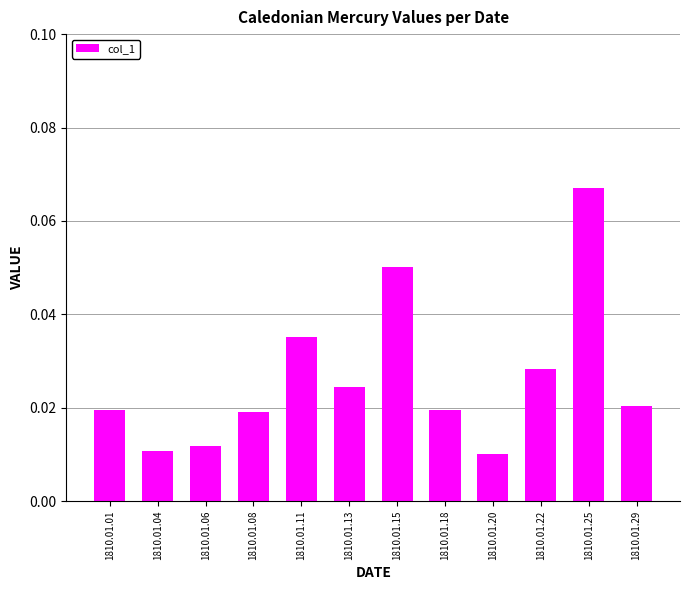

Count the values in the range 0 to 1.

12